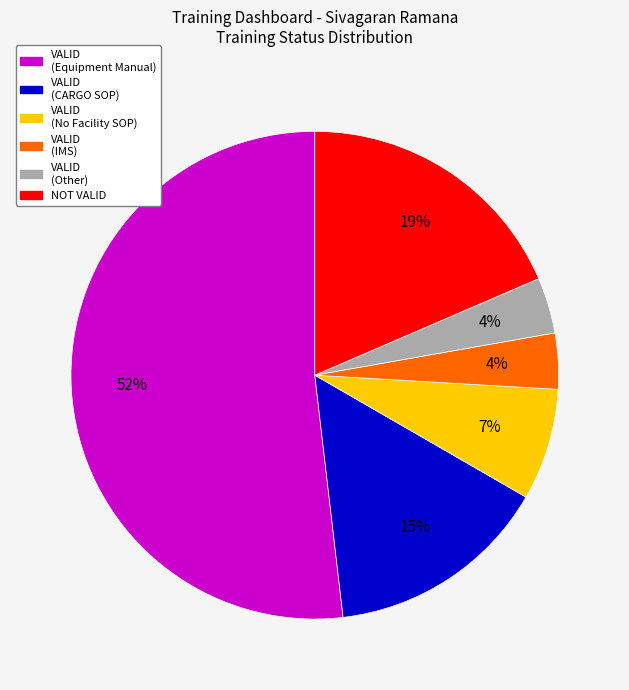

Which has a higher value, VALID (No Facility SOP) or NOT VALID?

NOT VALID